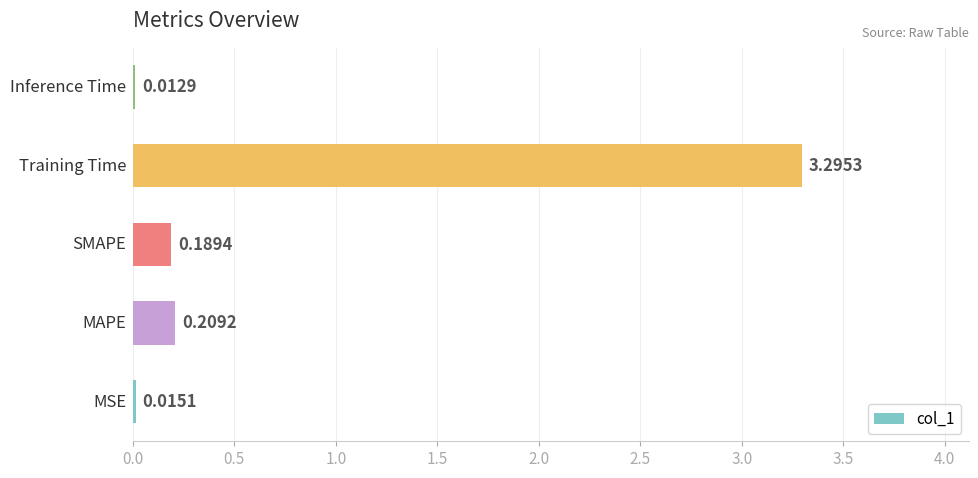

What is the difference between the maximum and minimum values?

3.3